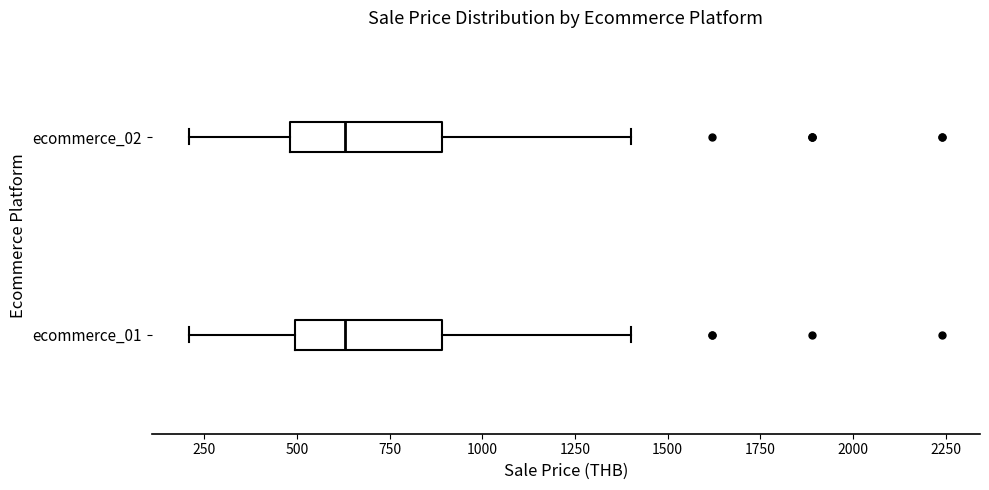

Reading bottom to top, read every box against the x-axis: the position of its median line, the range the box covers, and the ends of its whiskers. The values are not printed on the chart, so give them approximately, as read against the axis.

ecommerce_01: median 650, box 500 to 900, whiskers 200 to 1400
ecommerce_02: median 650, box 500 to 900, whiskers 200 to 1400